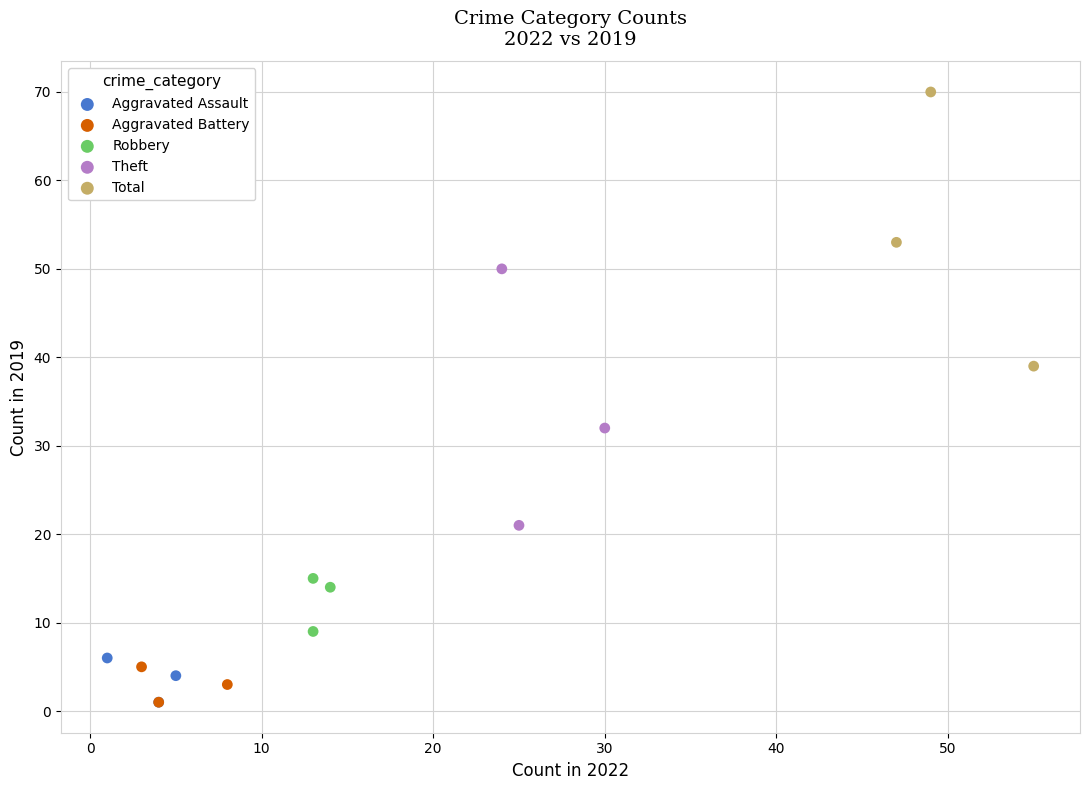

What are all the series names shown in the legend?

Aggravated Assault, Aggravated Battery, Robbery, Theft, Total